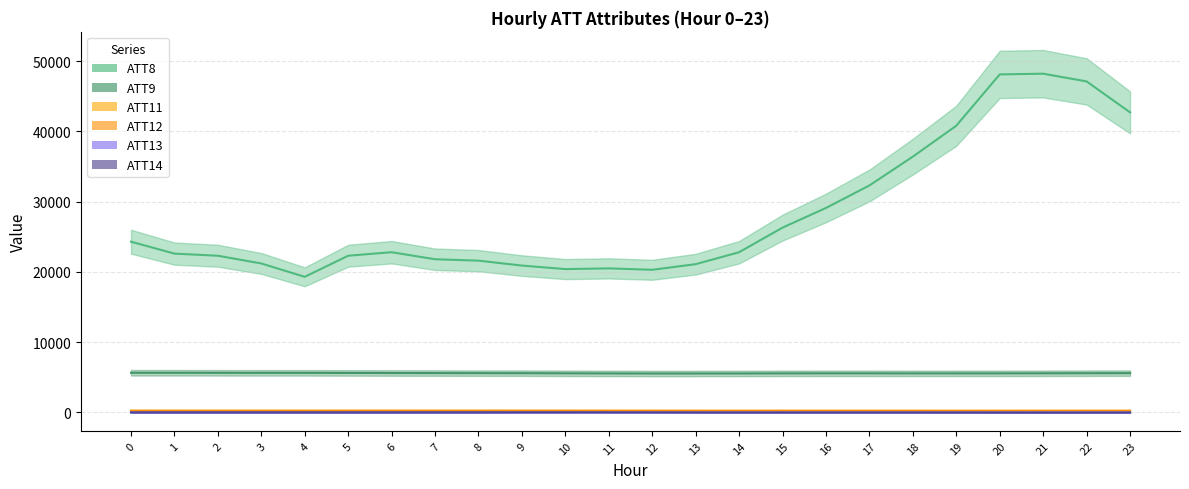

Is it true that ATT11 equals 253.5 at 19?

True